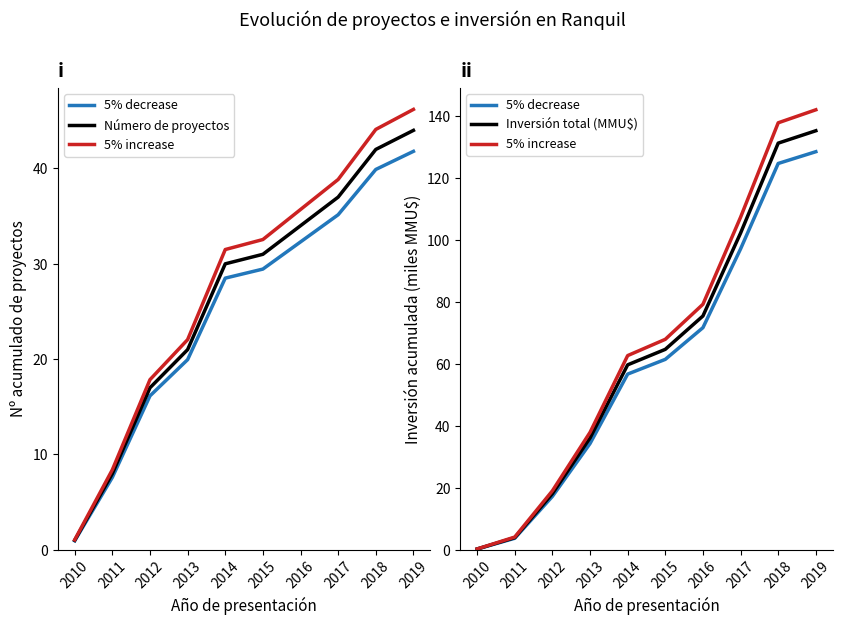

Which category has the highest value in the Inversión total (MMU$) series?

2019